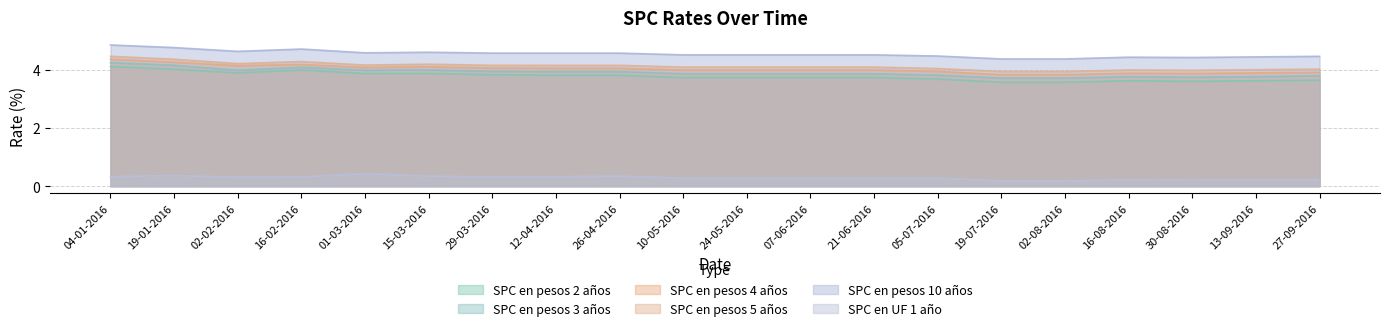

Does the chart display data point markers on the line(s)?

No